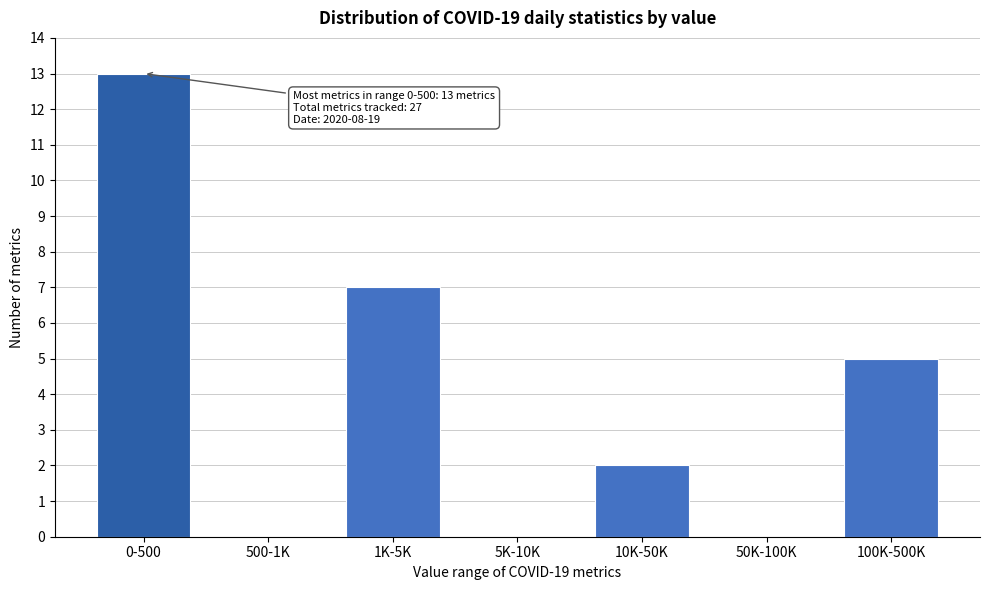

Reading left to right, extract all data points from this chart.

0-500=13	500-1K=0	1K-5K=7	5K-10K=0	10K-50K=2	50K-100K=0	100K-500K=5